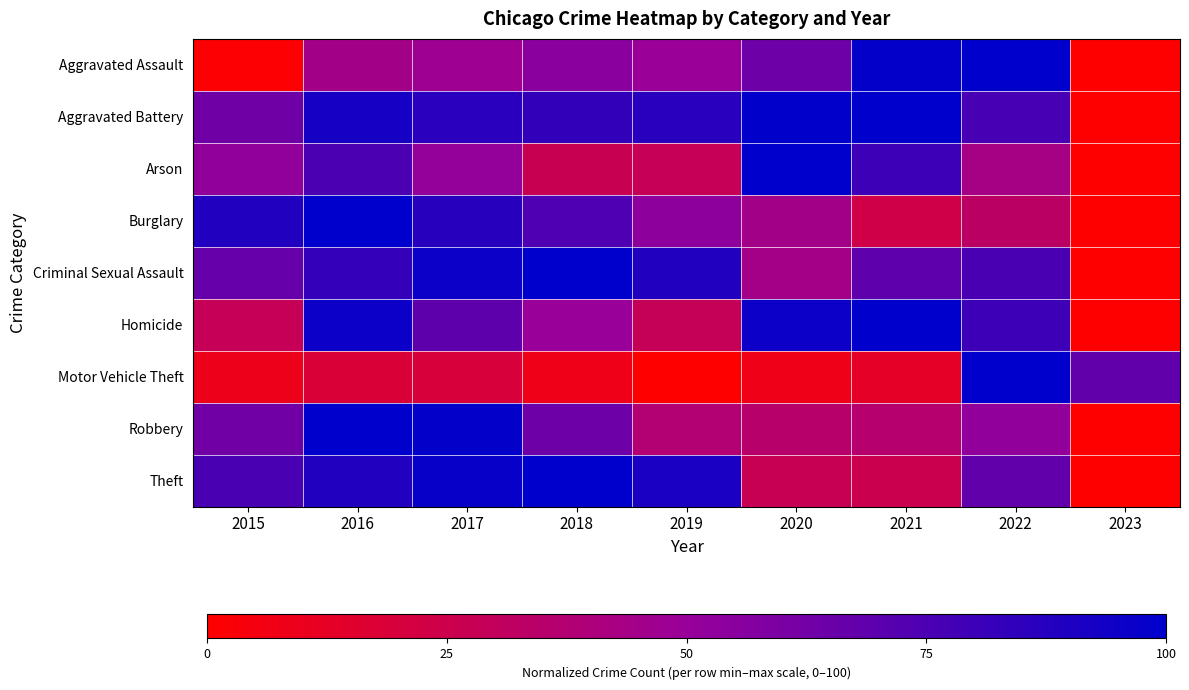

Which has a higher value, 2017 or 2019?

2019